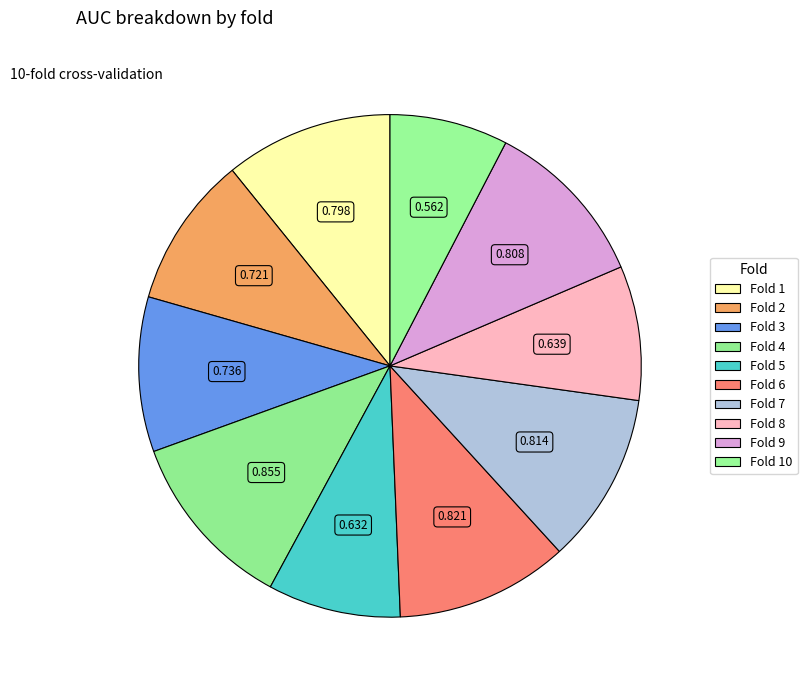

How many segments does this pie chart have?

10